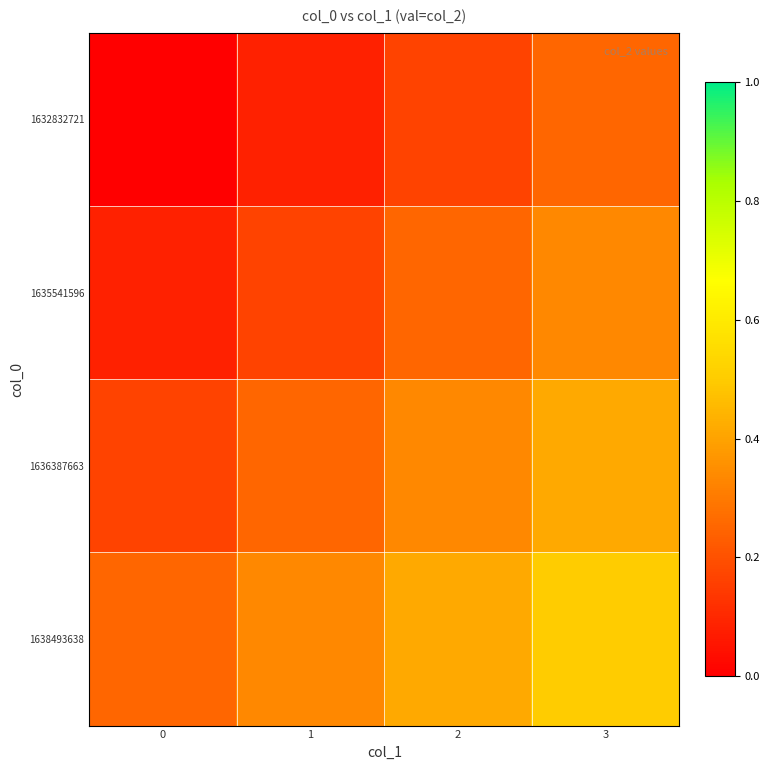

Reading right to left, list all the values displayed in this chart.

1632832721: 3=0.2	2=0.2	1=0.1	0=0.0
1635541596: 3=0.3	2=0.2	1=0.2	0=0.1
1636387663: 3=0.4	2=0.3	1=0.2	0=0.2
1638493638: 3=0.5	2=0.4	1=0.3	0=0.2